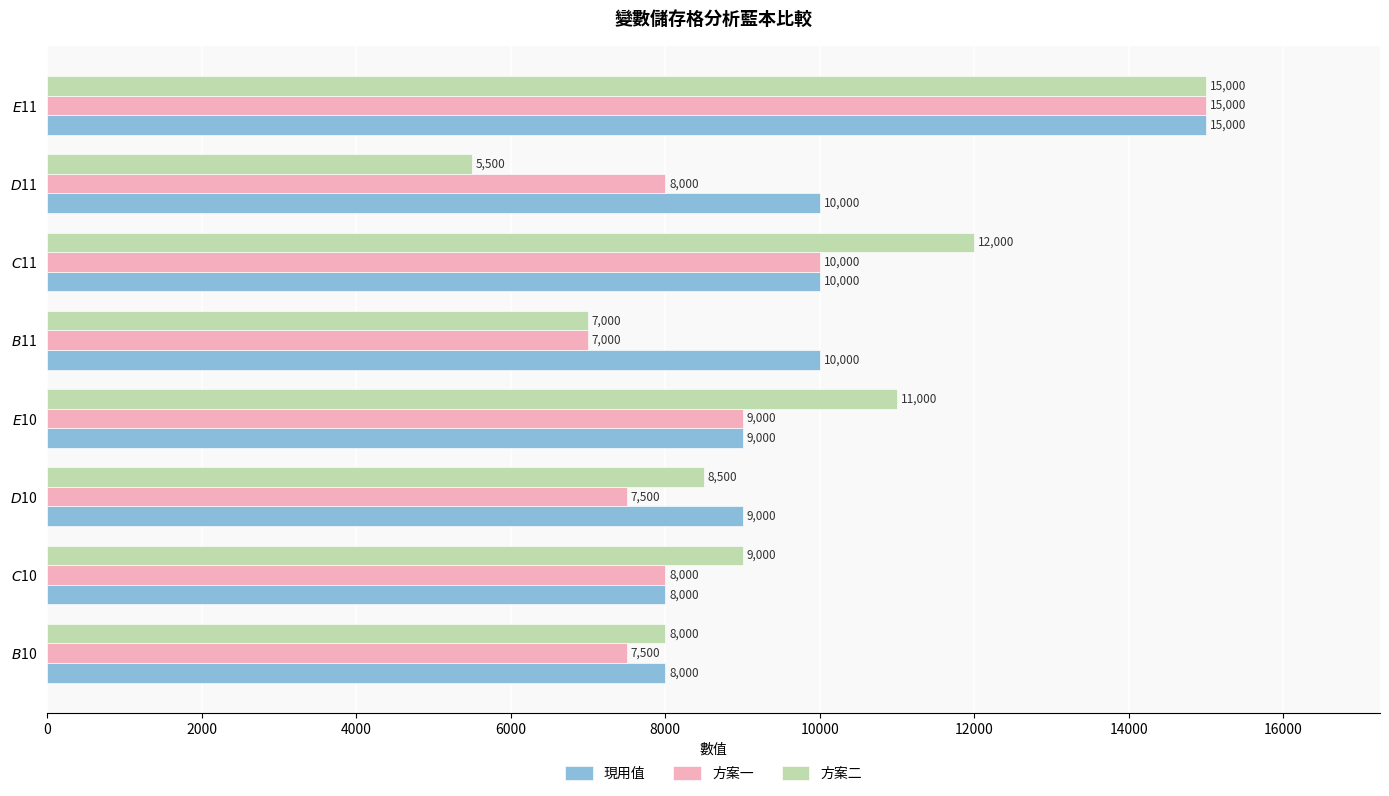

Which series has the largest total across all categories?

現用值